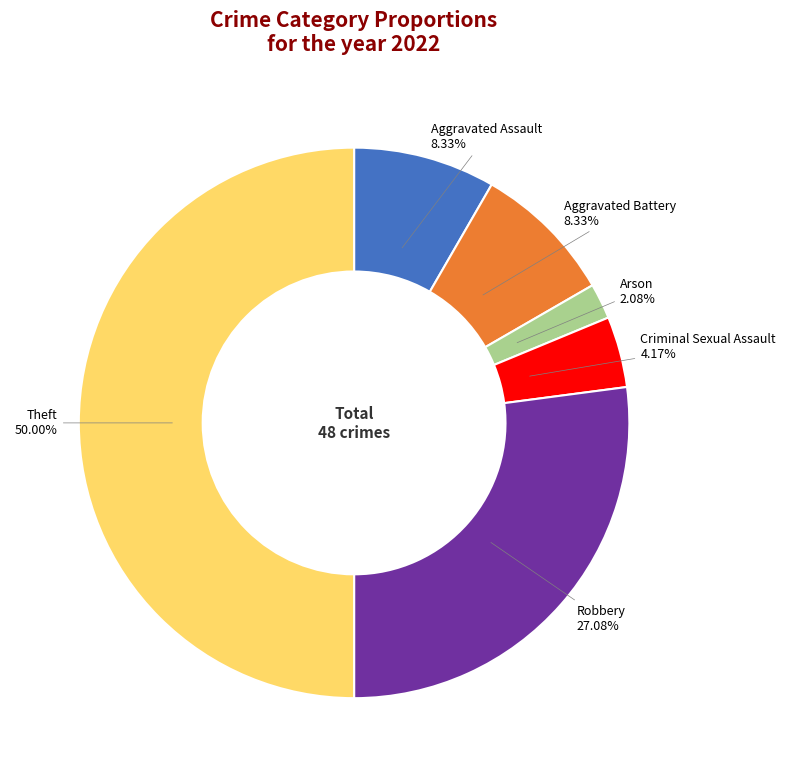

How many segments does this pie chart have?

6